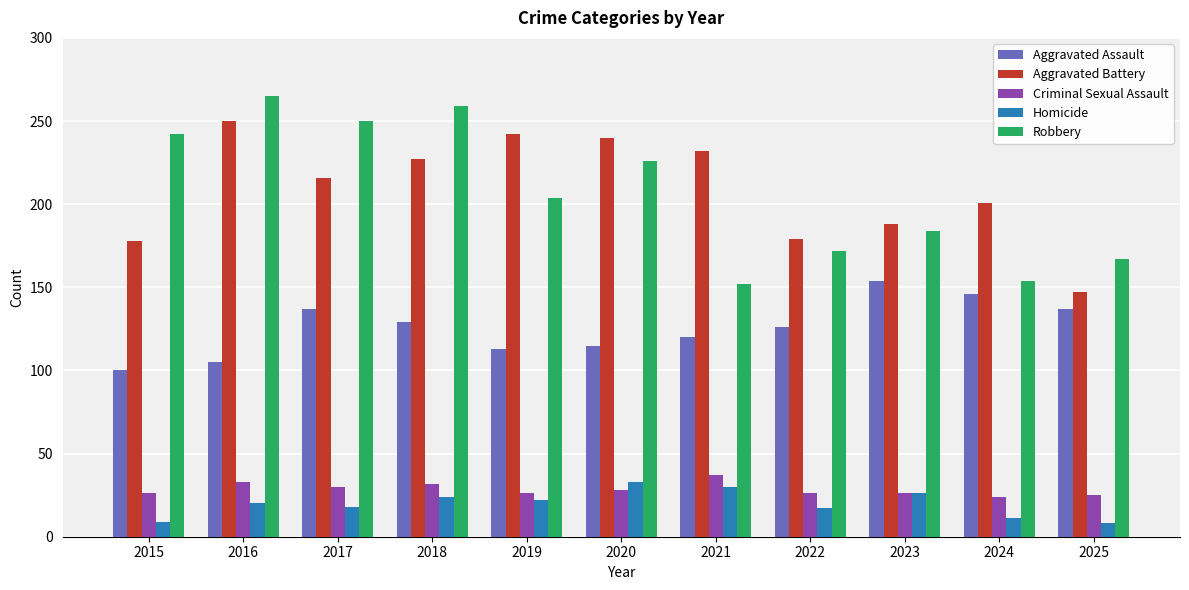

True or false: Criminal Sexual Assault has a value of 26 at 2019.

True